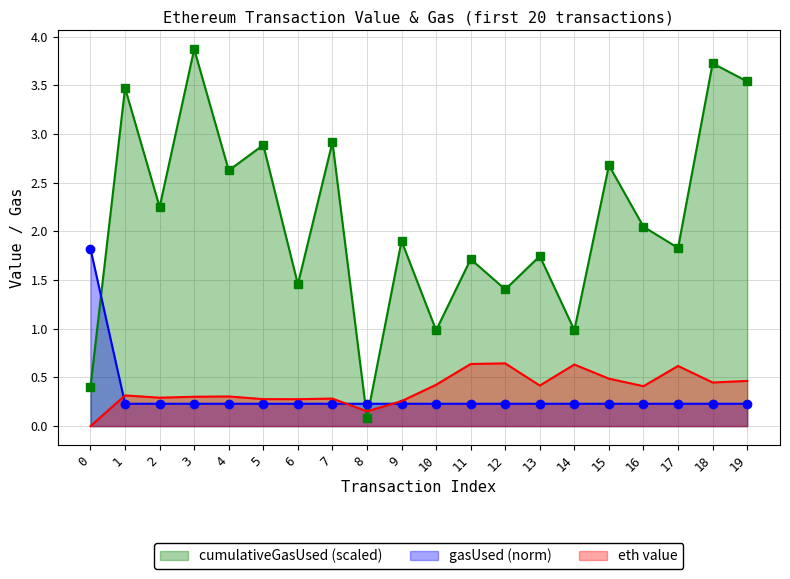

Which series changed the most between 9 and 18?

cumulativeGasUsed (scaled)